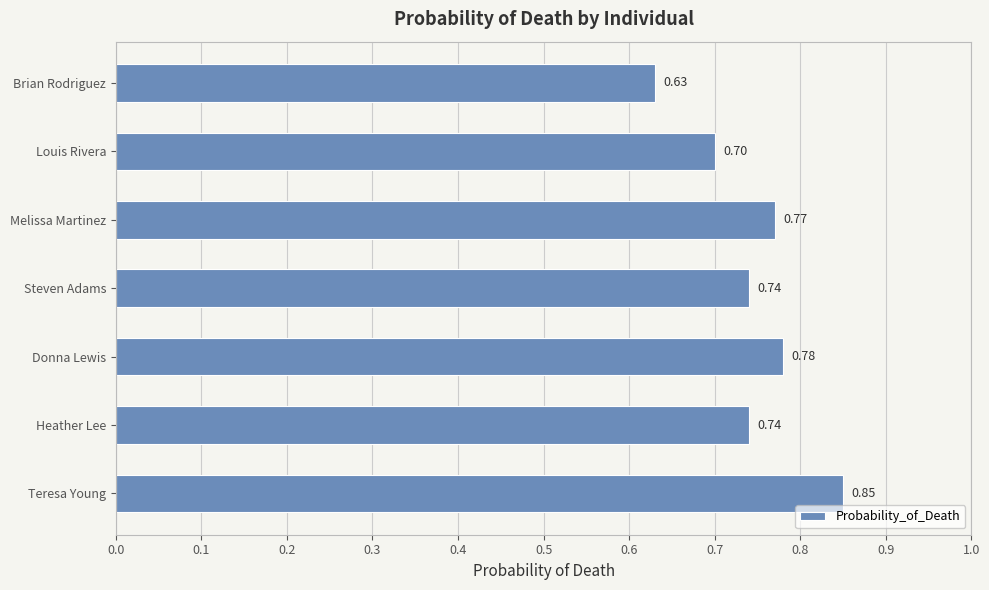

At which label is the value closest to 0?

Brian Rodriguez